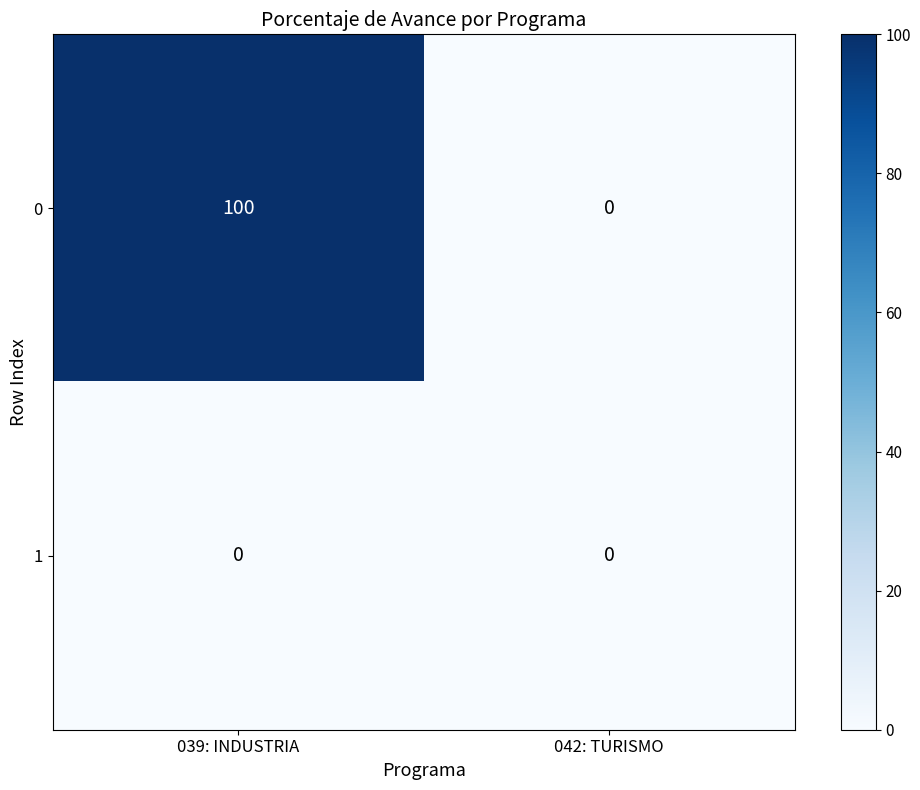

Is it true that 0 equals 100 at 039: INDUSTRIA?

True